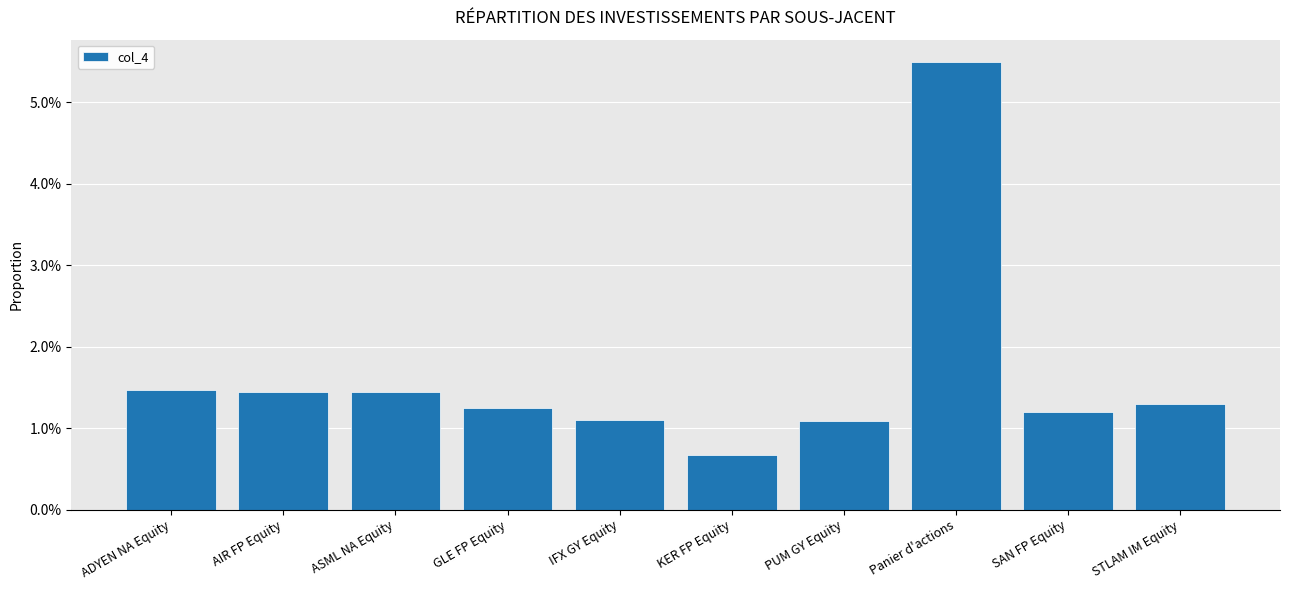

What is the greatest value displayed?

0.1